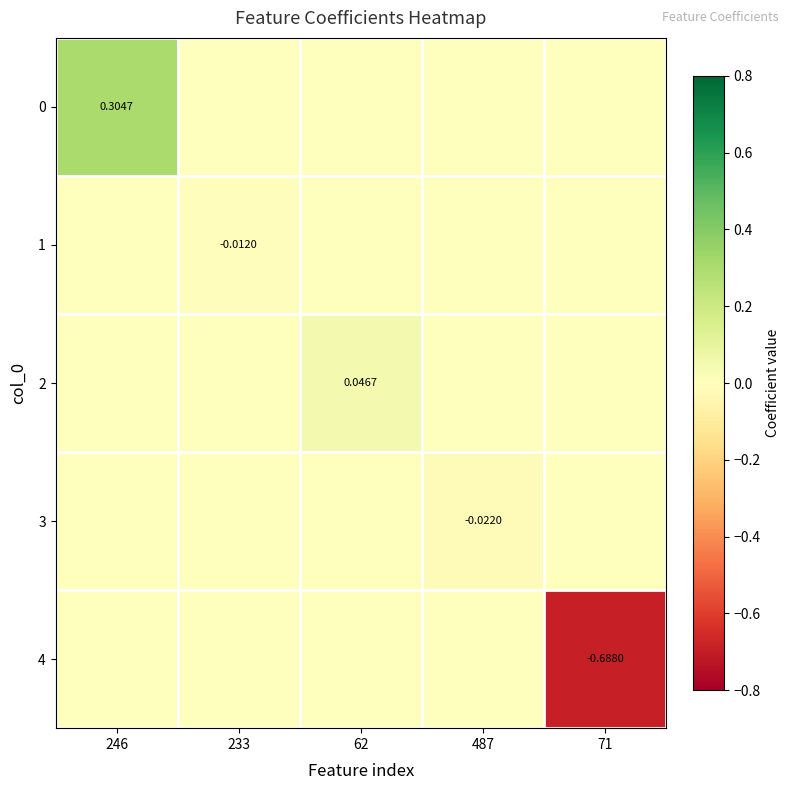

What is the minimum value shown in the chart?

-0.7